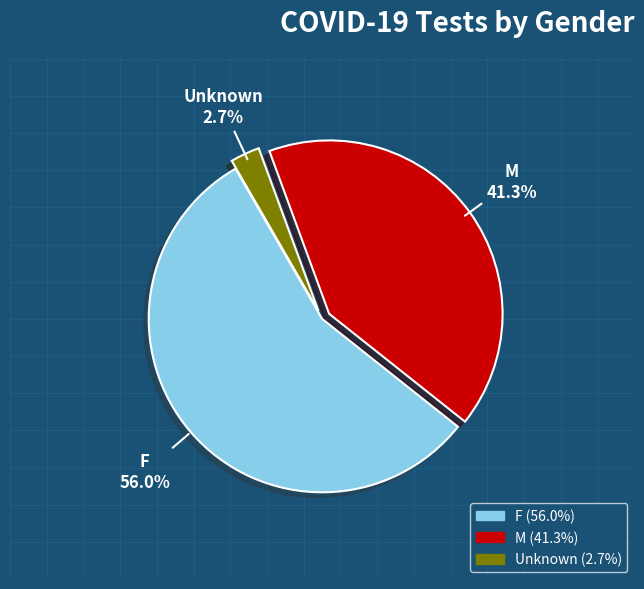

Count the number of slices in the pie.

3